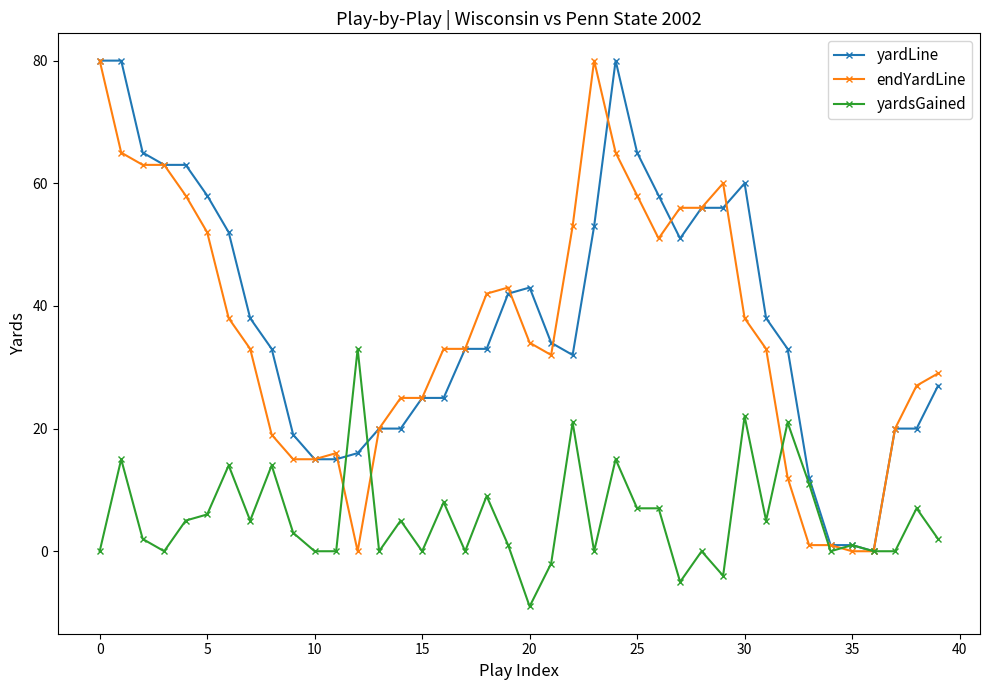

How many data points does each series have?

40